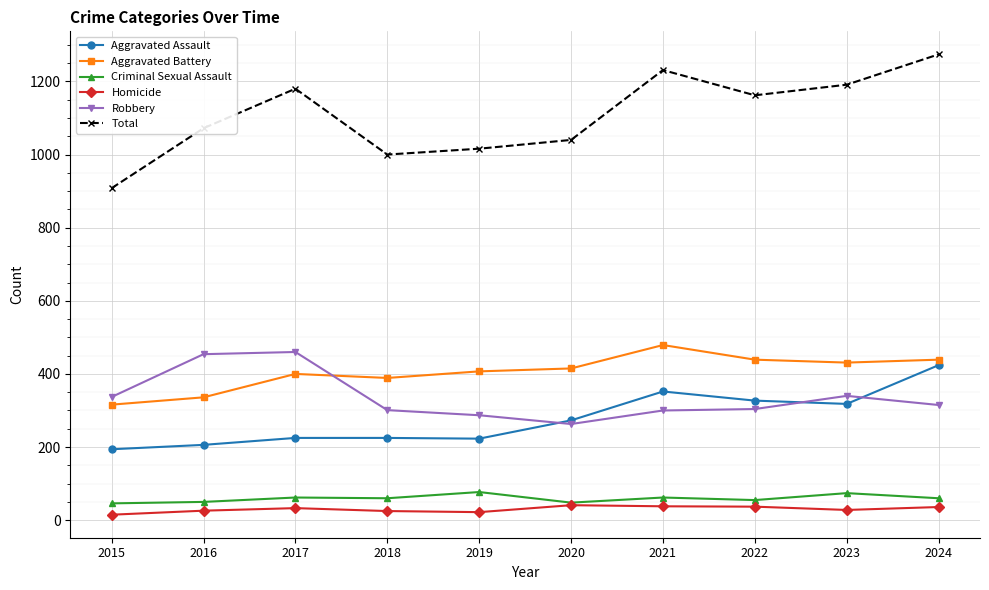

True or false: Robbery and Homicide intersect in this chart.

False